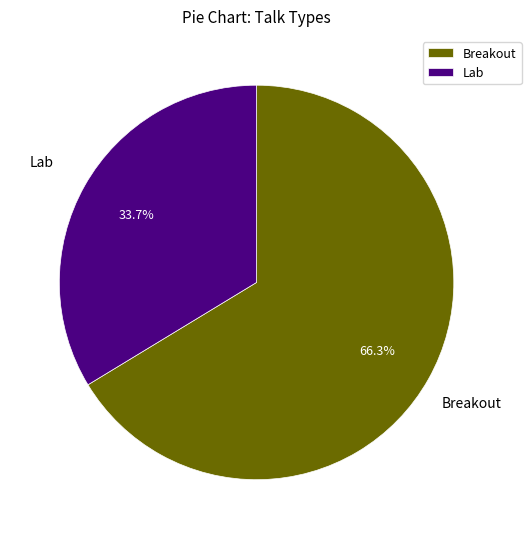

To the nearest percent, what is the difference between the largest and smallest slice percentages?

33%